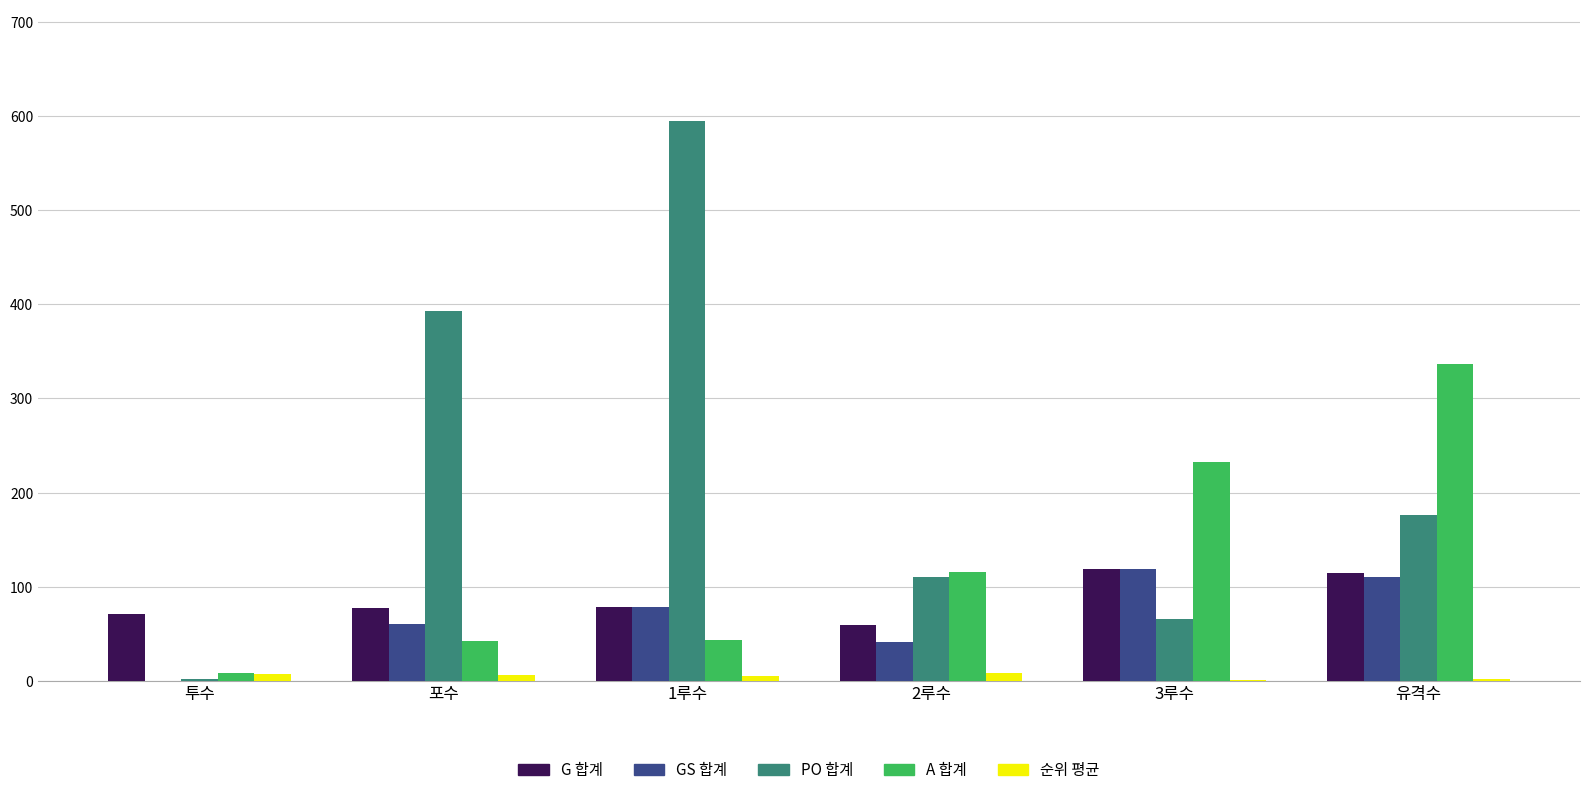

Are the bars horizontal?

No